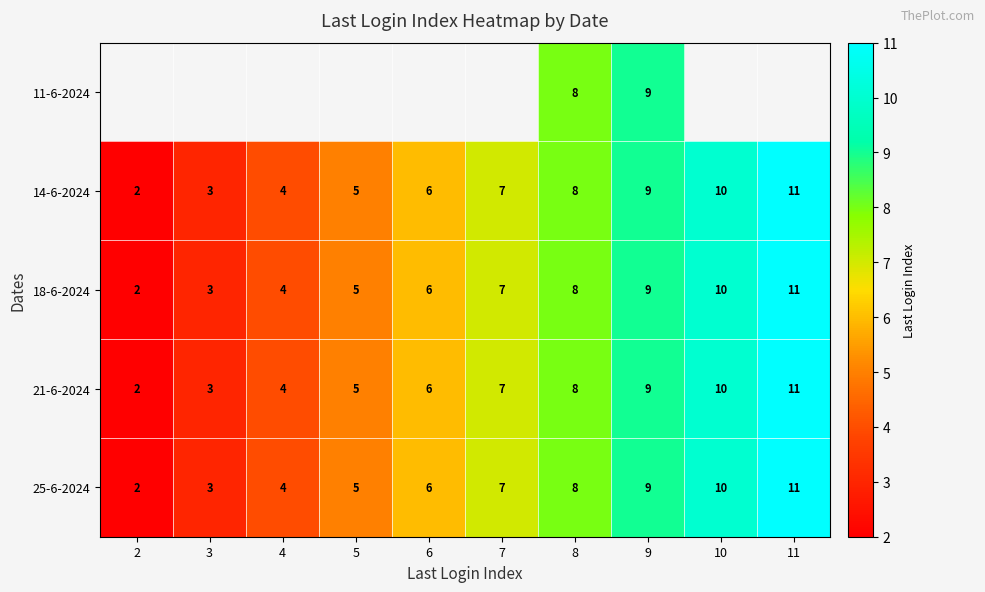

How many 18-6-2024 values are between 4 and 9?

6